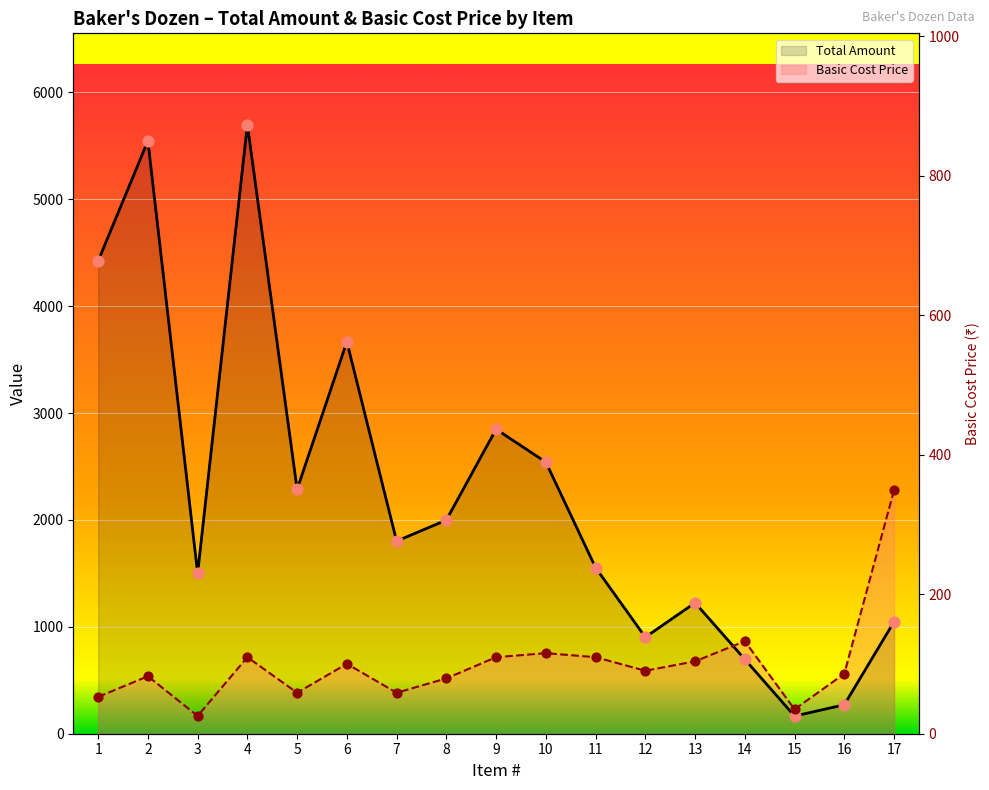

Which series contains the lowest Y value?

Total Amount